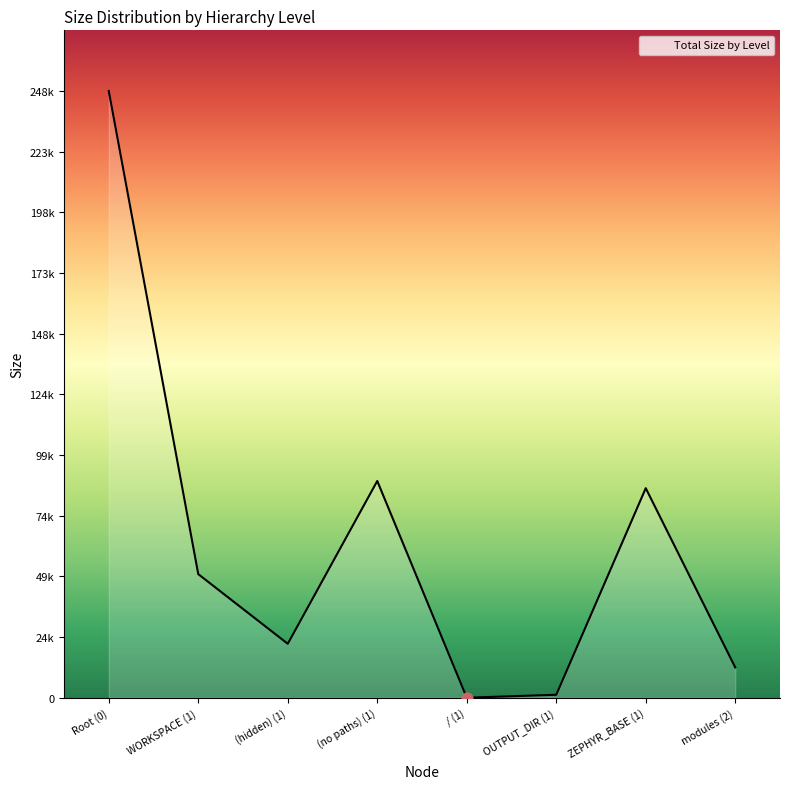

Approximately how many times larger is the value at (hidden) (1) compared to OUTPUT_DIR (1)?

18.4